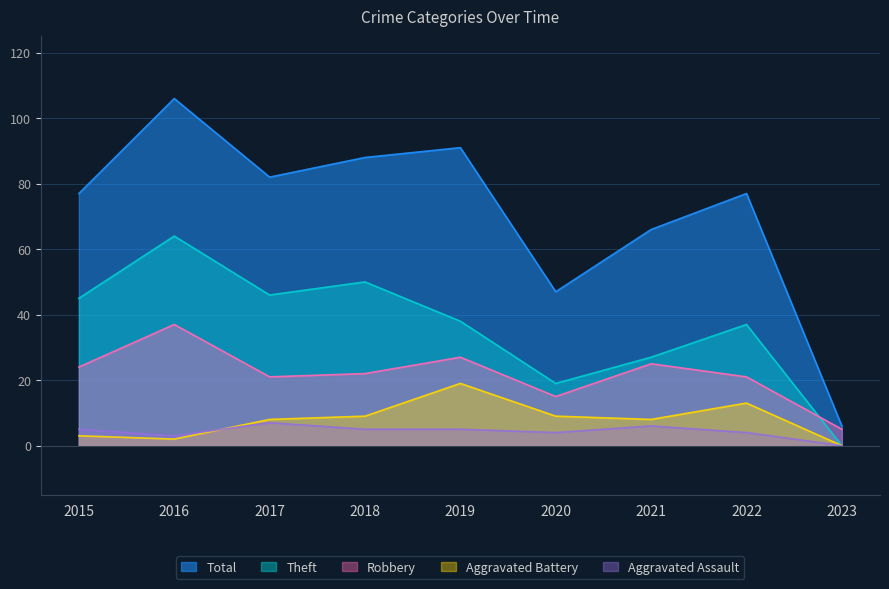

Which series changed the most between 2019 and 2021?

Total